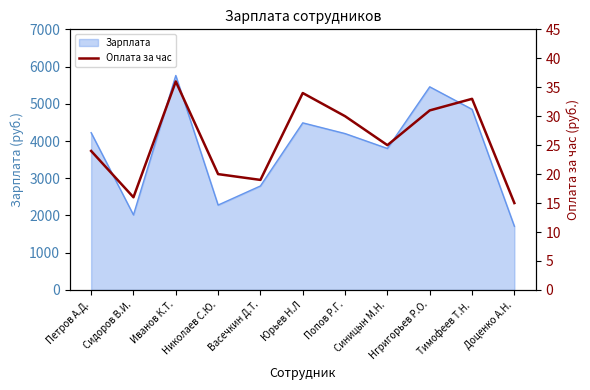

What is the label of the 10th point from the left?

Тимофеев Т.Н.